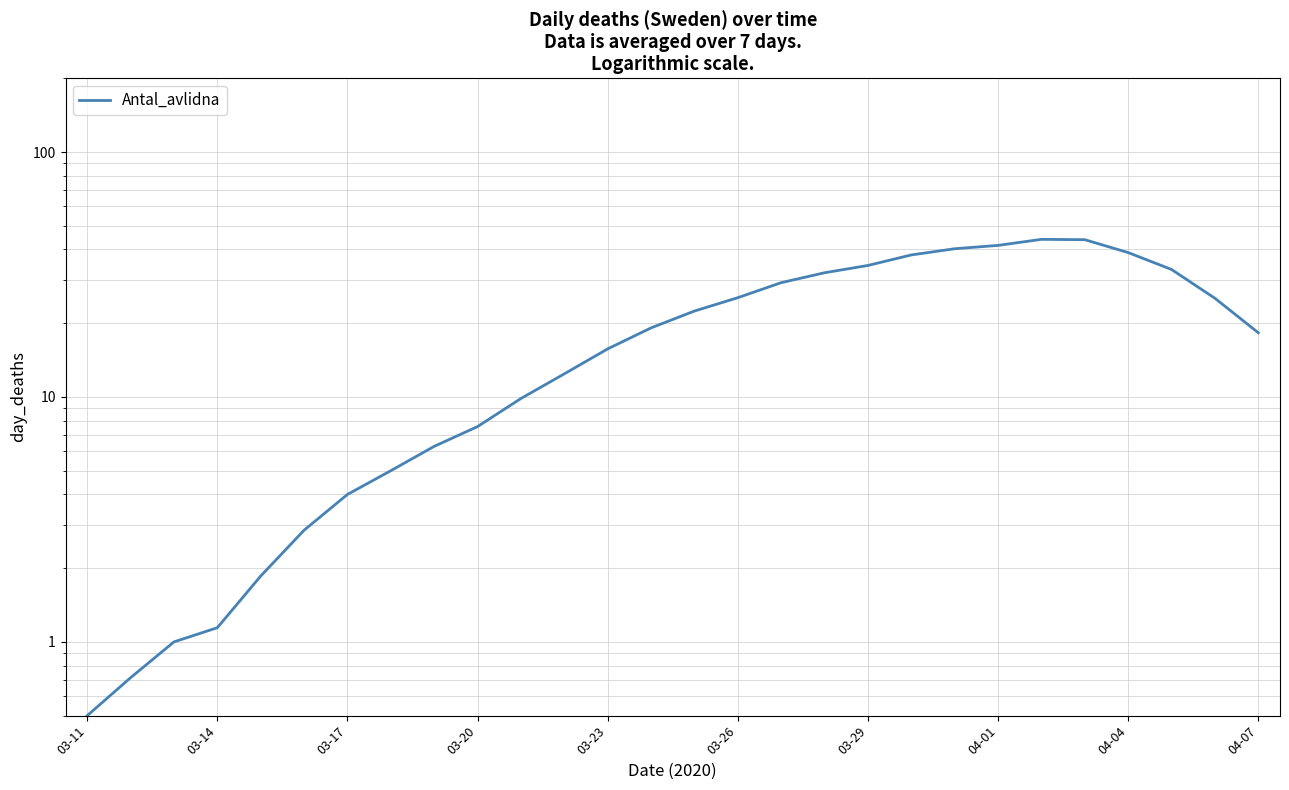

Is this an area chart (filled region under the line)?

No